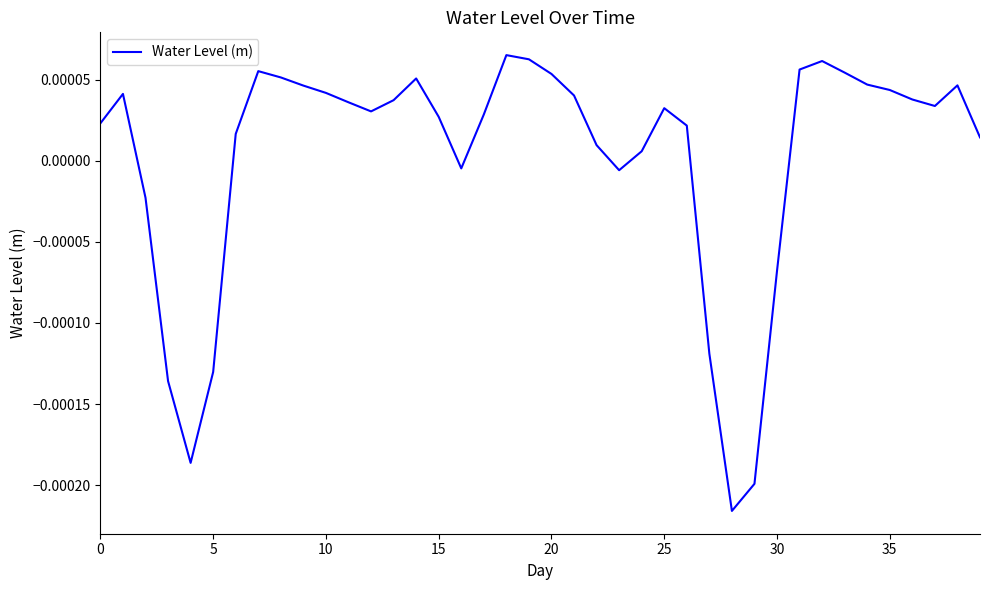

Which label corresponds to the largest value in the chart?

18